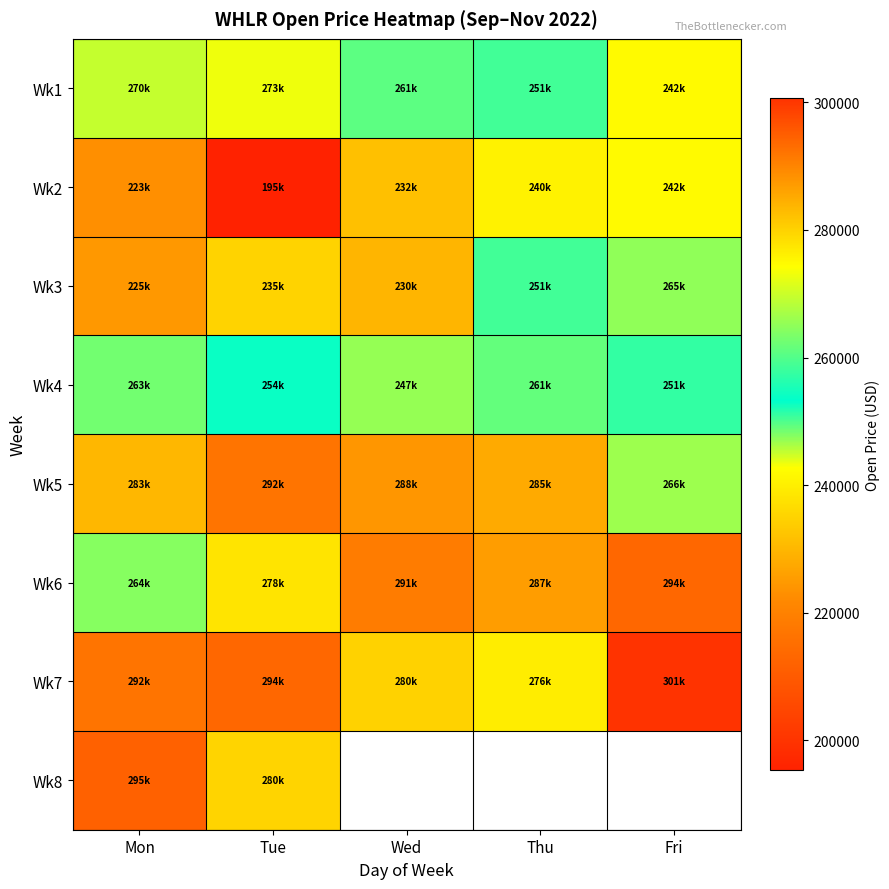

The Wk2 series shows 319426.0 at Thu. True or false?

False